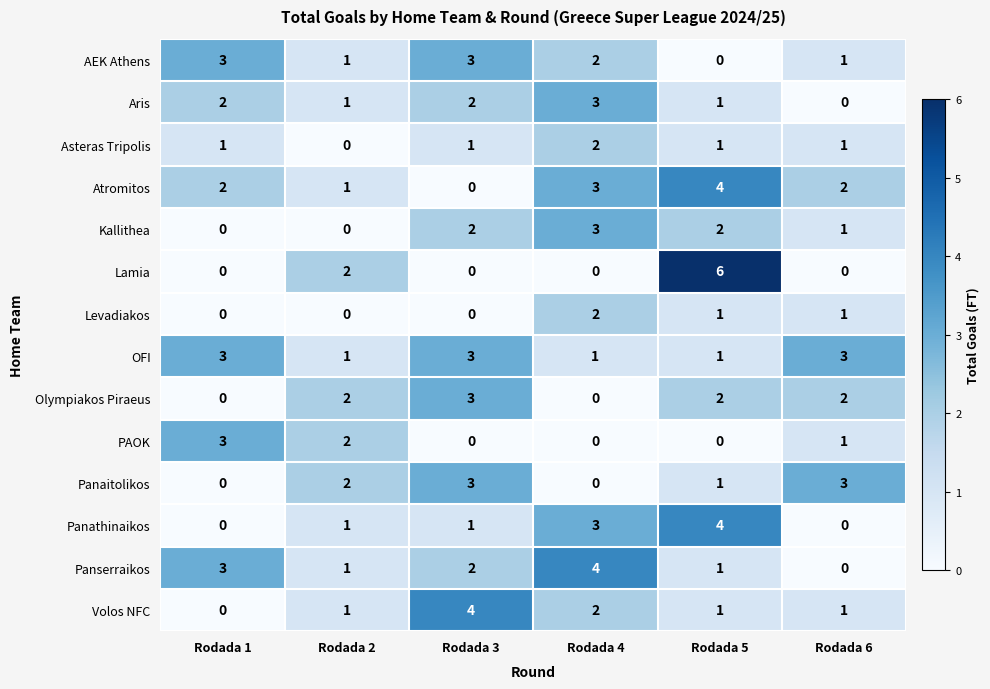

How many AEK Athens values are between 1 and 3?

5